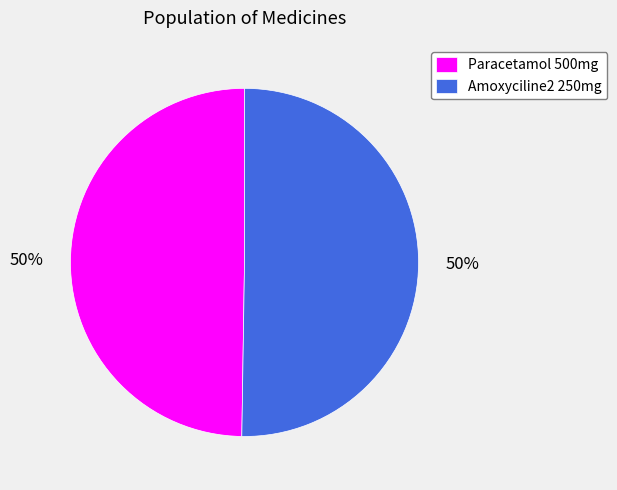

What is the ratio of the value at Paracetamol 500mg to the value at Amoxyciline2 250mg?

1.0